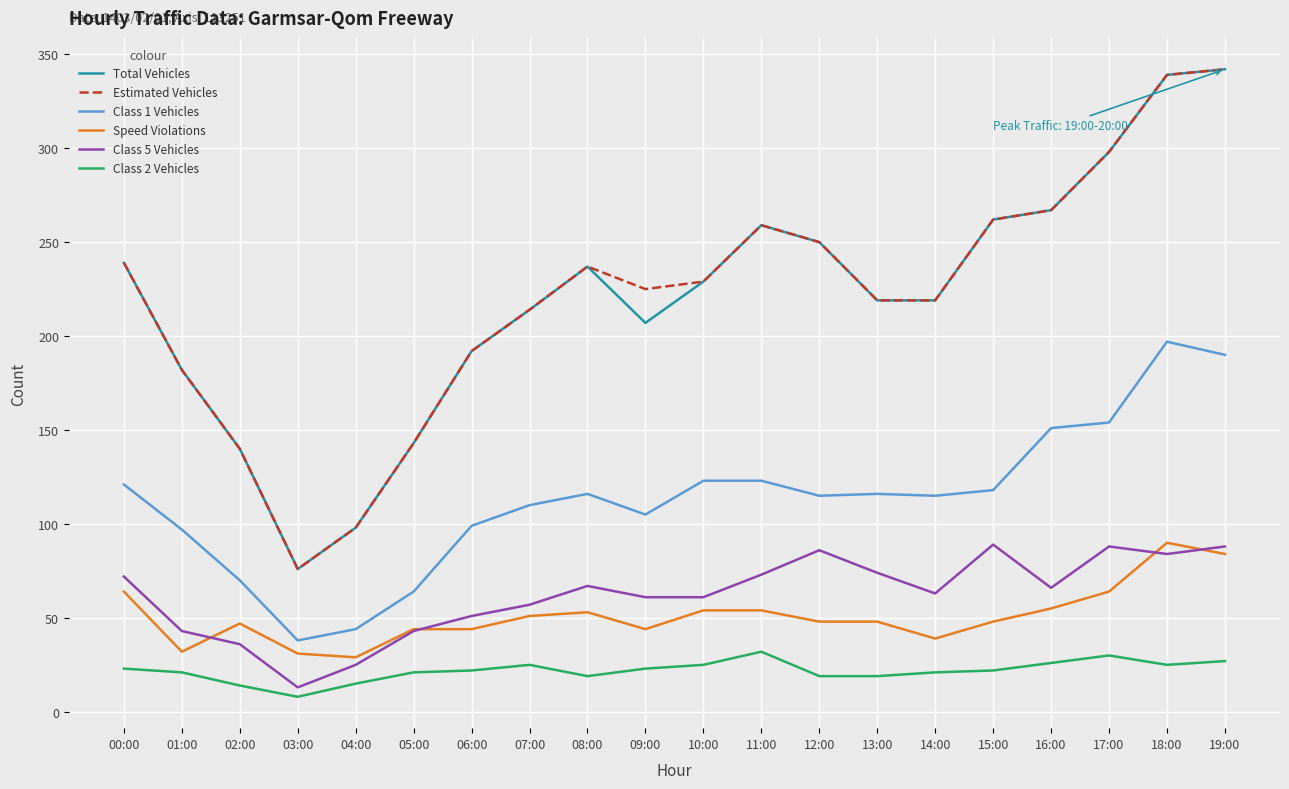

What are all the series names shown in the legend?

Total Vehicles, Estimated Vehicles, Class 1 Vehicles, Speed Violations, Class 5 Vehicles, Class 2 Vehicles